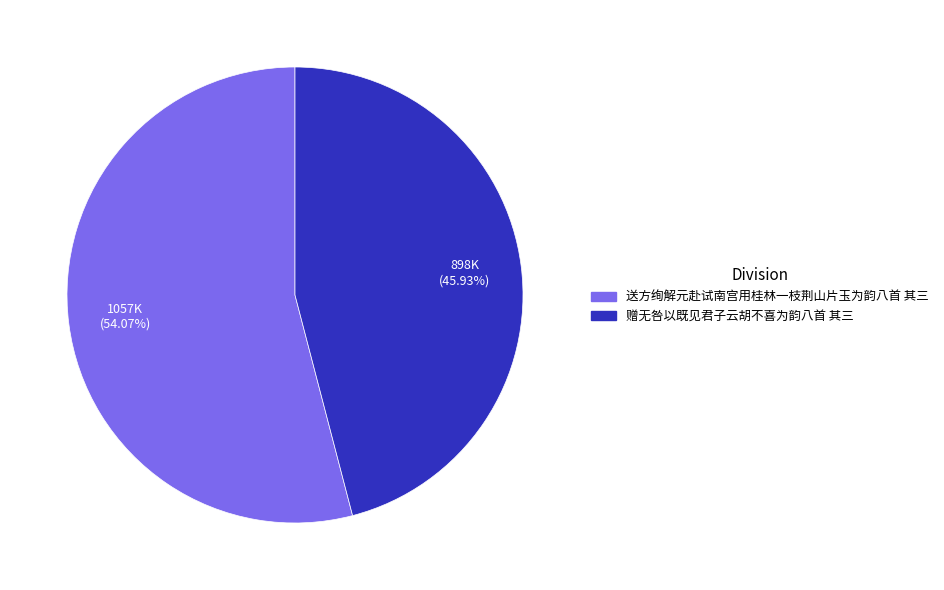

What is the largest slice in the pie chart?

送方绚解元赴试南宫用桂林一枝荆山片玉为韵八首 其三